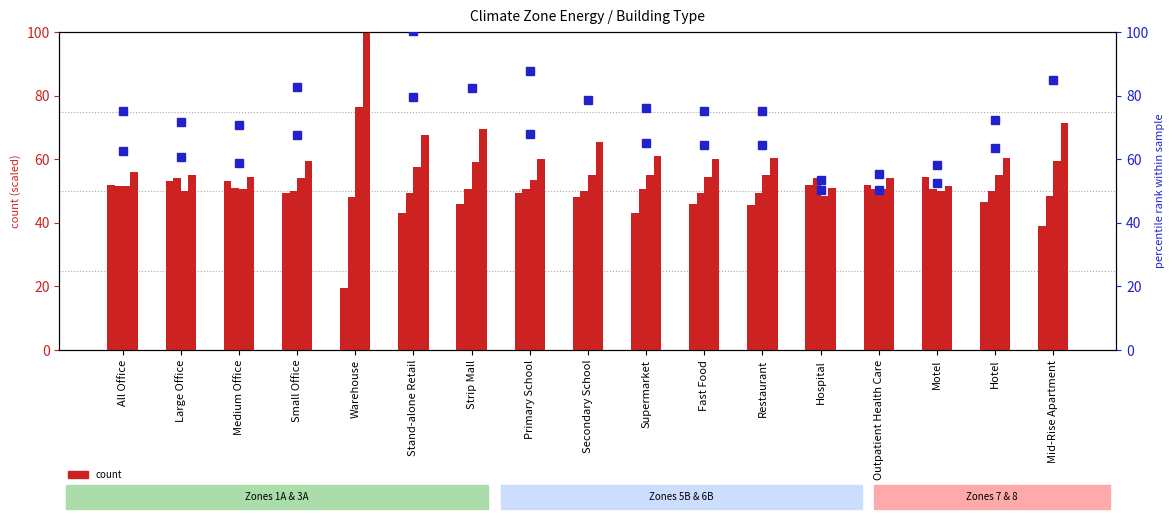

True or false: the data shows 43.0 at Supermarket.

True